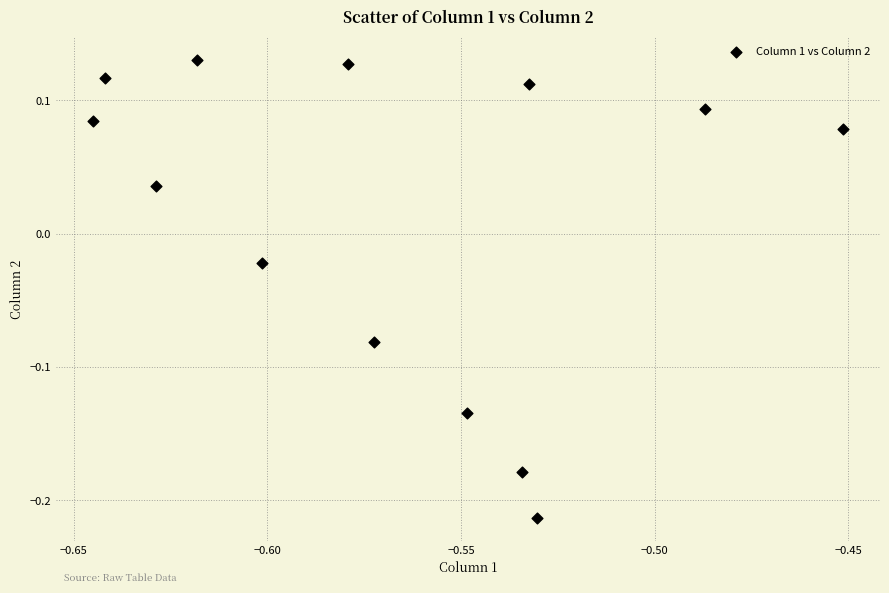

What is the range of Y values (max minus min)?

0.3